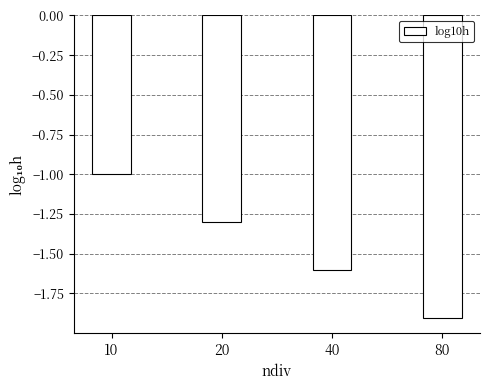

Which has a higher value, 80 or 40?

40